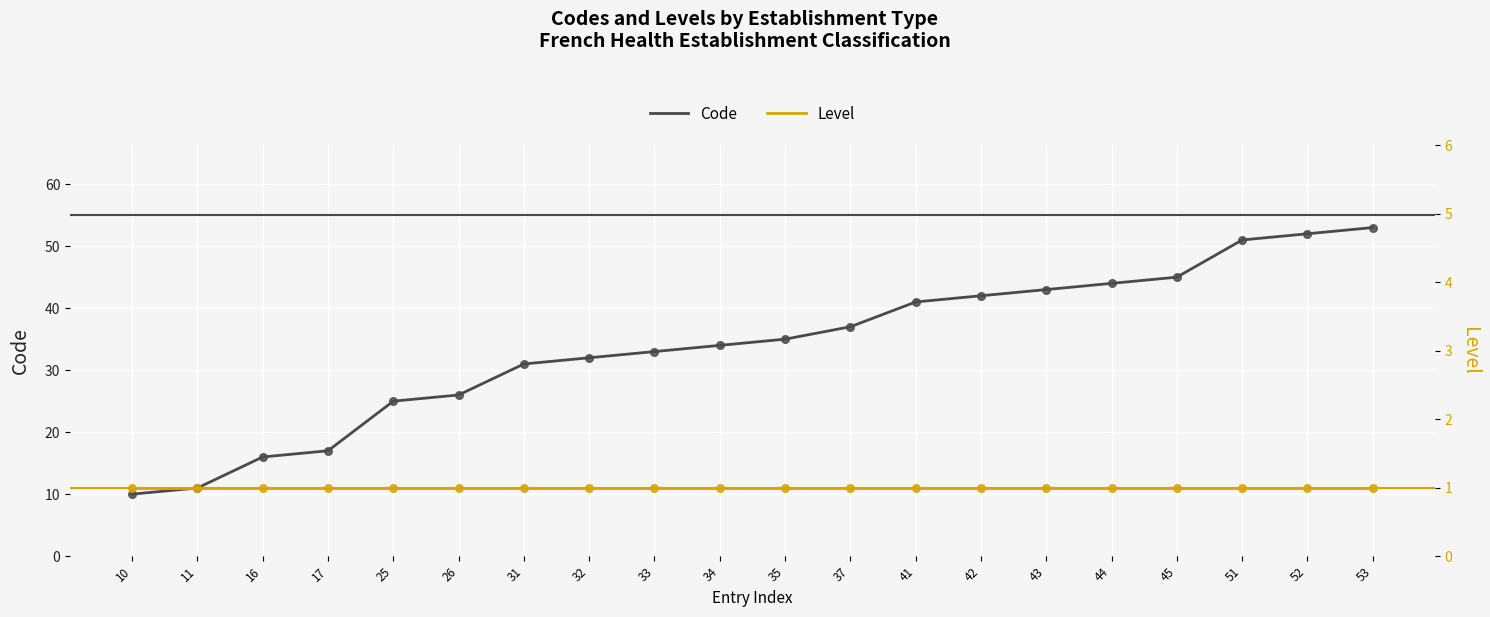

At which category is the sum across all series the highest?

53